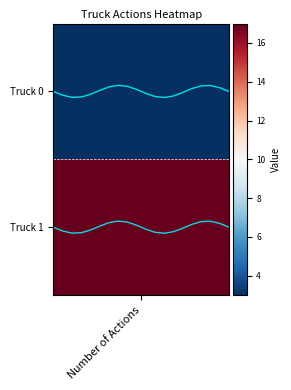

Does the chart display data point markers on the line(s)?

No